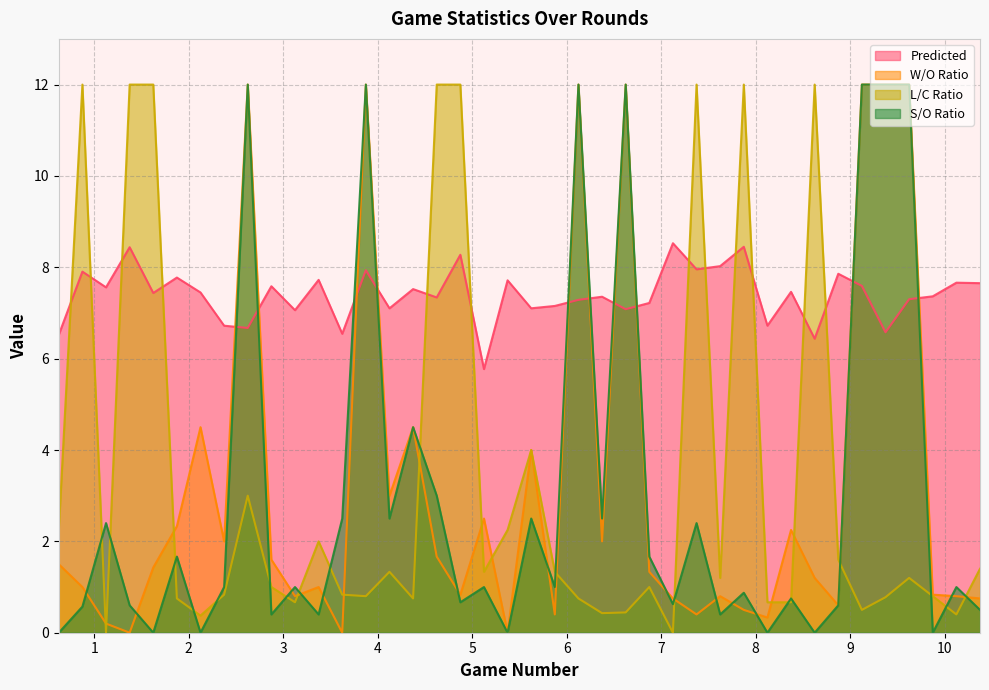

What is the sum of all Predicted values?

295.8